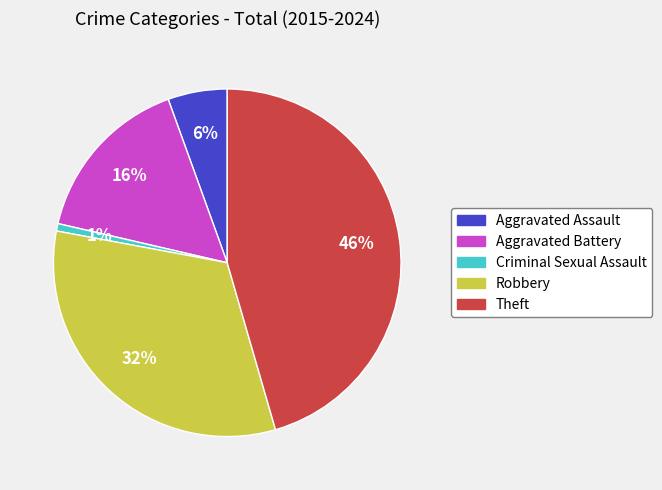

Which slice is the largest?

Theft